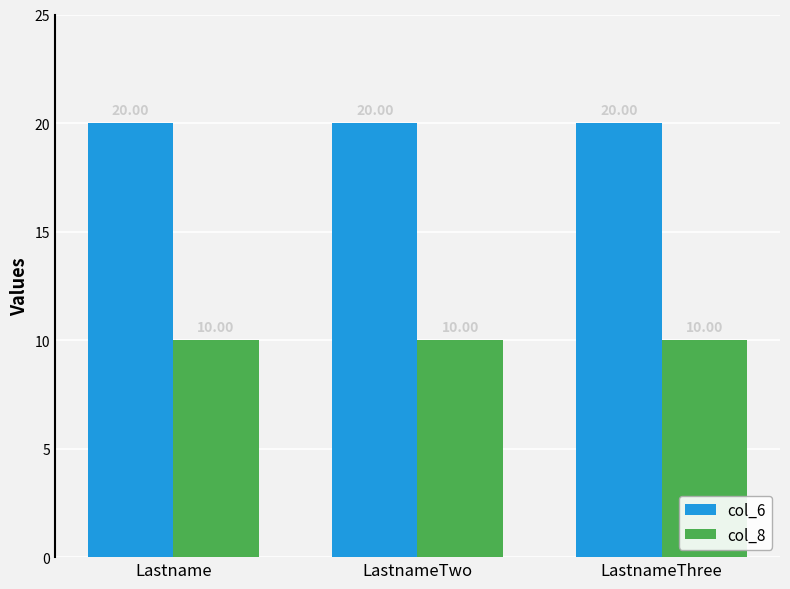

List the series in order of their overall mean, highest first.

col_6, col_8